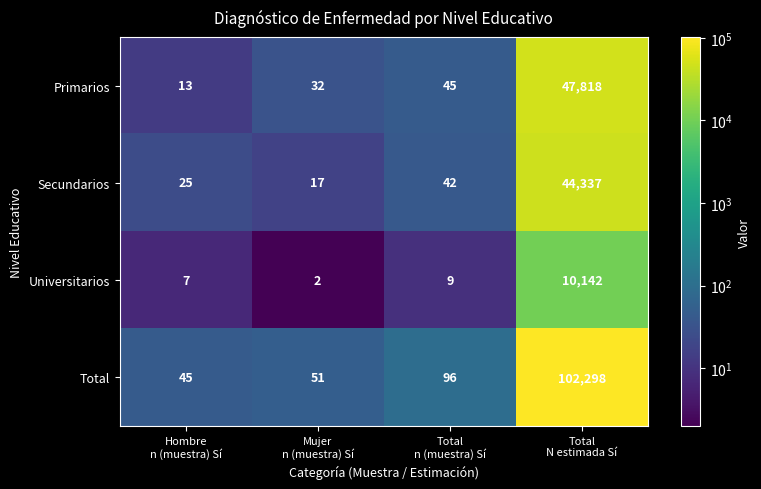

Count the number of categories in the chart.

4